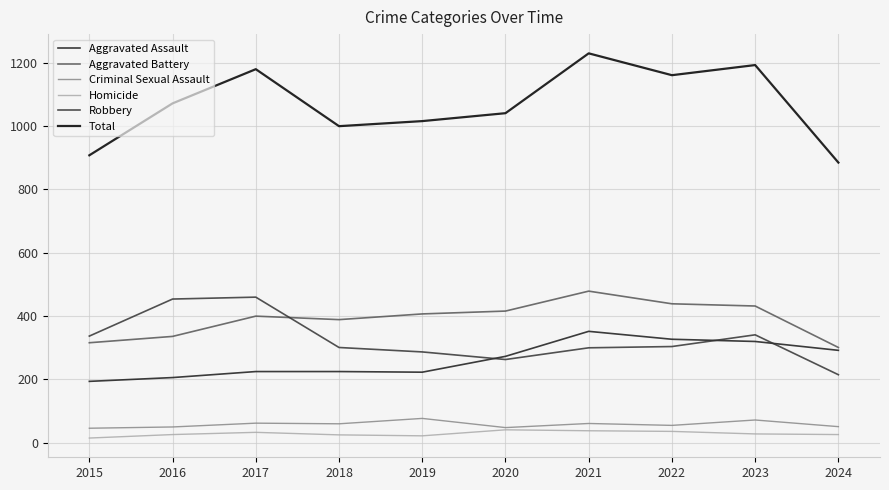

True or false: Homicide and Aggravated Assault intersect in this chart.

False